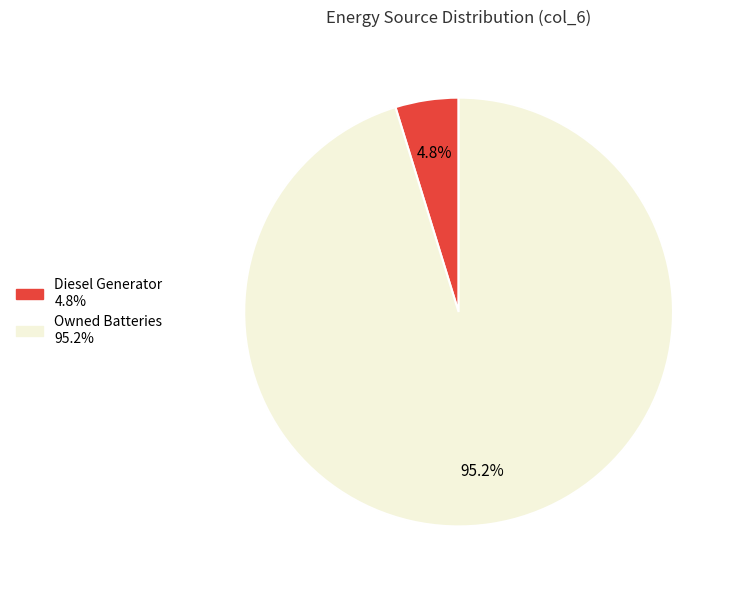

How many segments does this pie chart have?

2